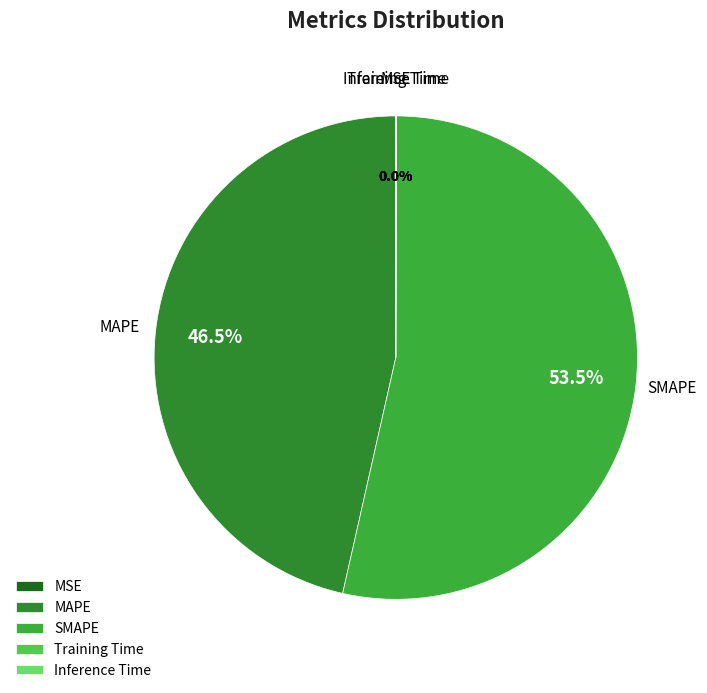

Does any single category account for the majority?

Yes